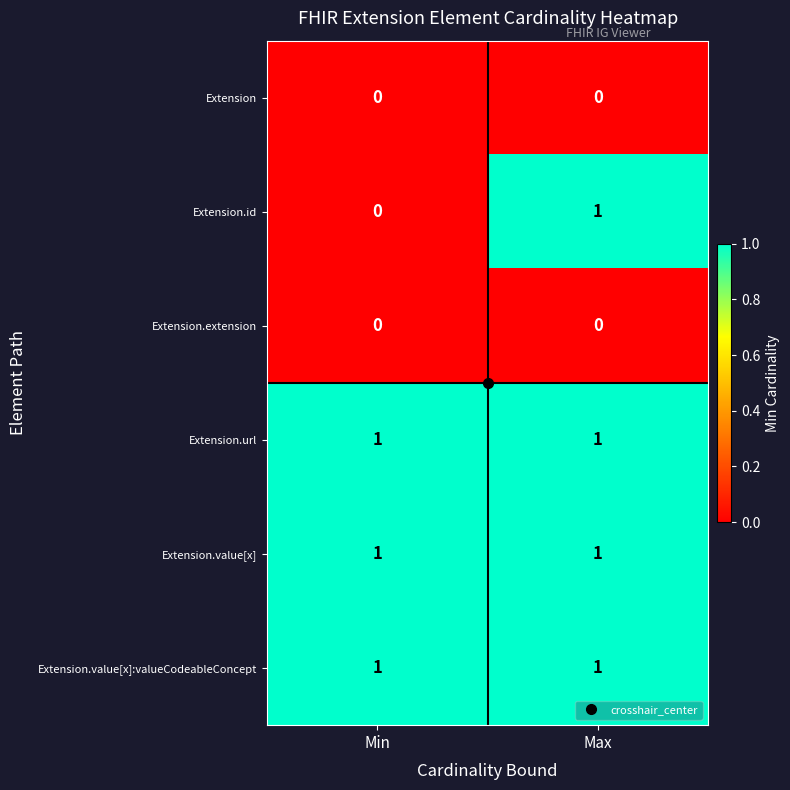

What is the total value across all series at Max?

4